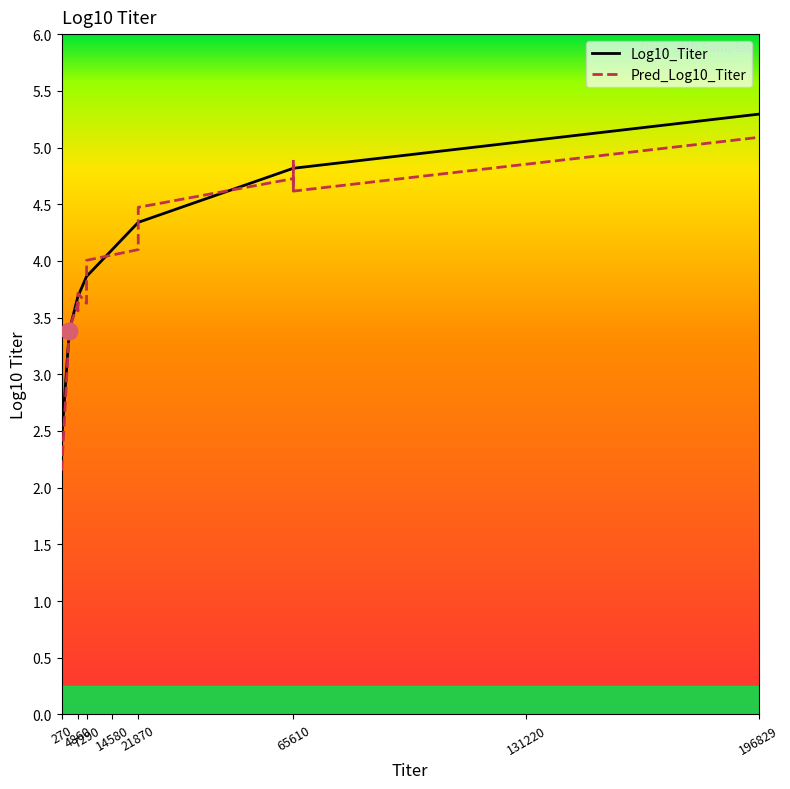

What is the value of the Pred_Log10_Titer point at the 14th from the left?

4.5